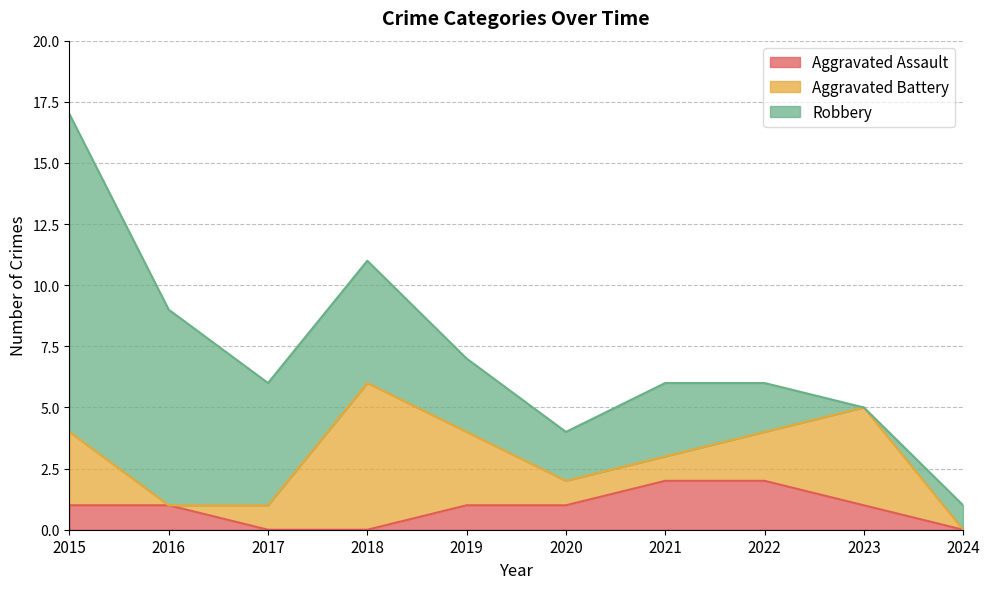

What is the difference between the Aggravated Battery values at 2023 and 2018?

2